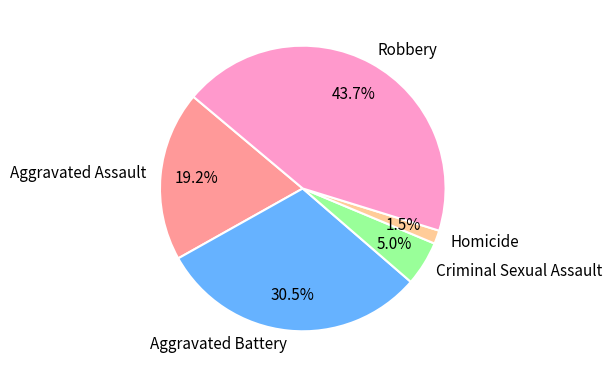

What percentage is the Aggravated Assault slice, to the nearest percent?

19%